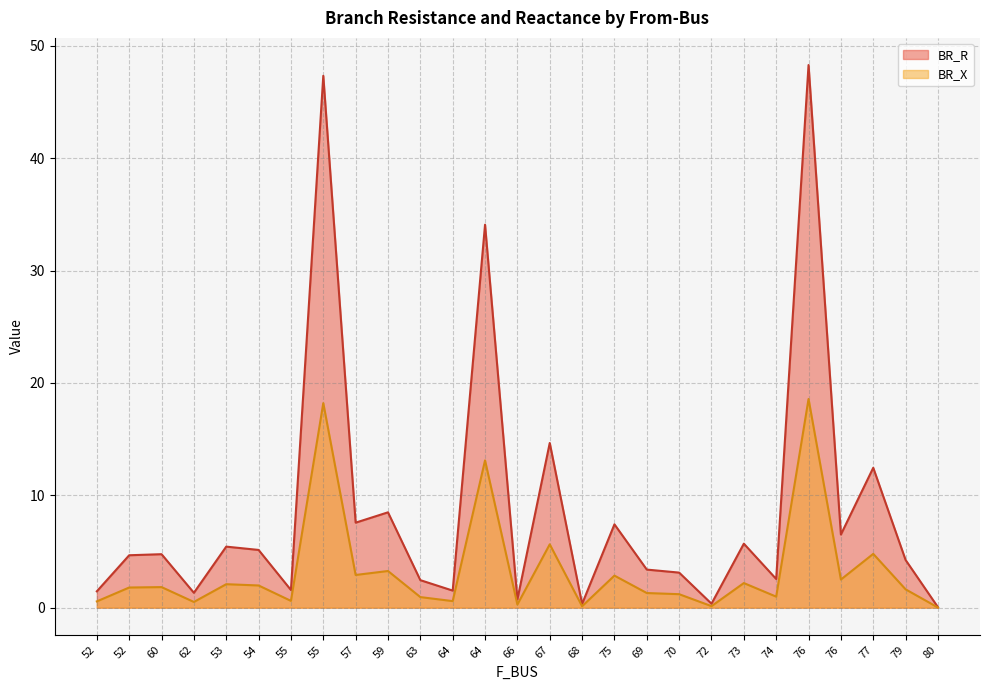

Does the chart have visible grid lines?

Yes